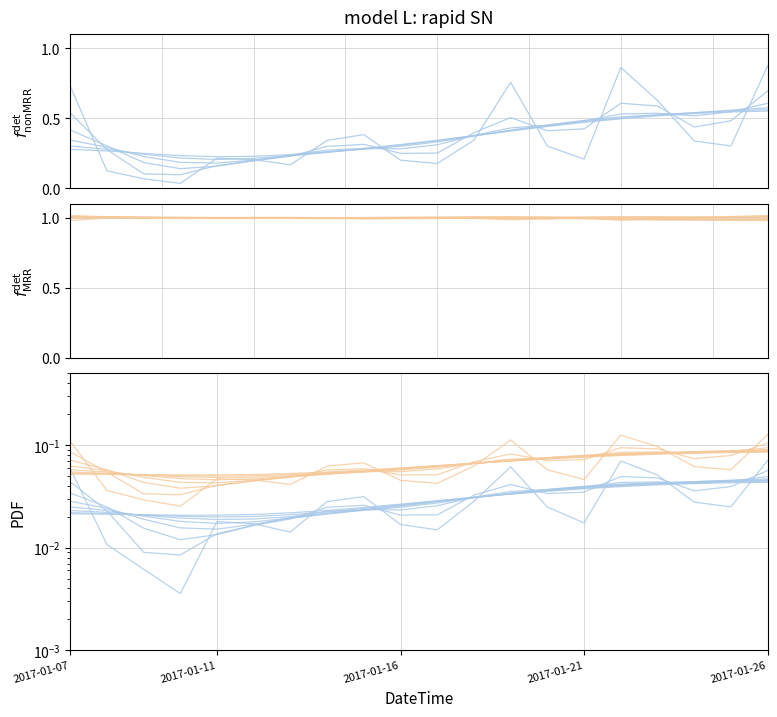

Which has a higher value, 17 or 2017-01-07?

2017-01-07